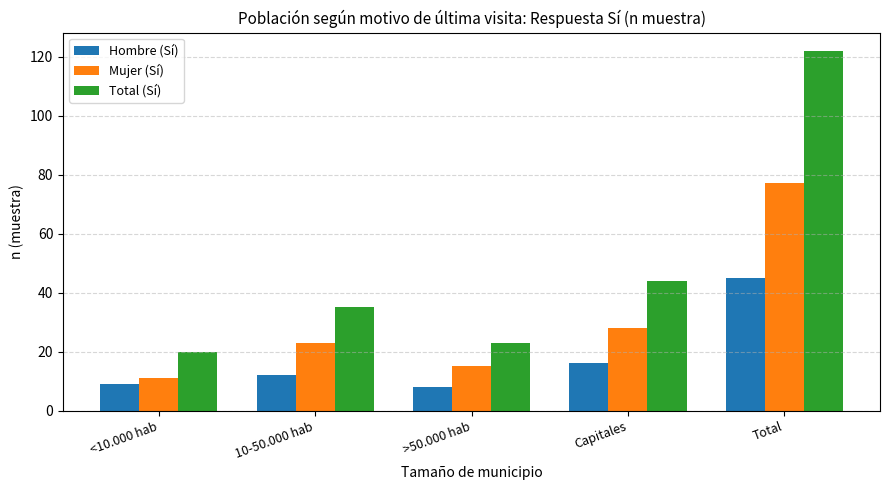

List the series in order of their peak value, highest first.

Total (Sí), Mujer (Sí), Hombre (Sí)